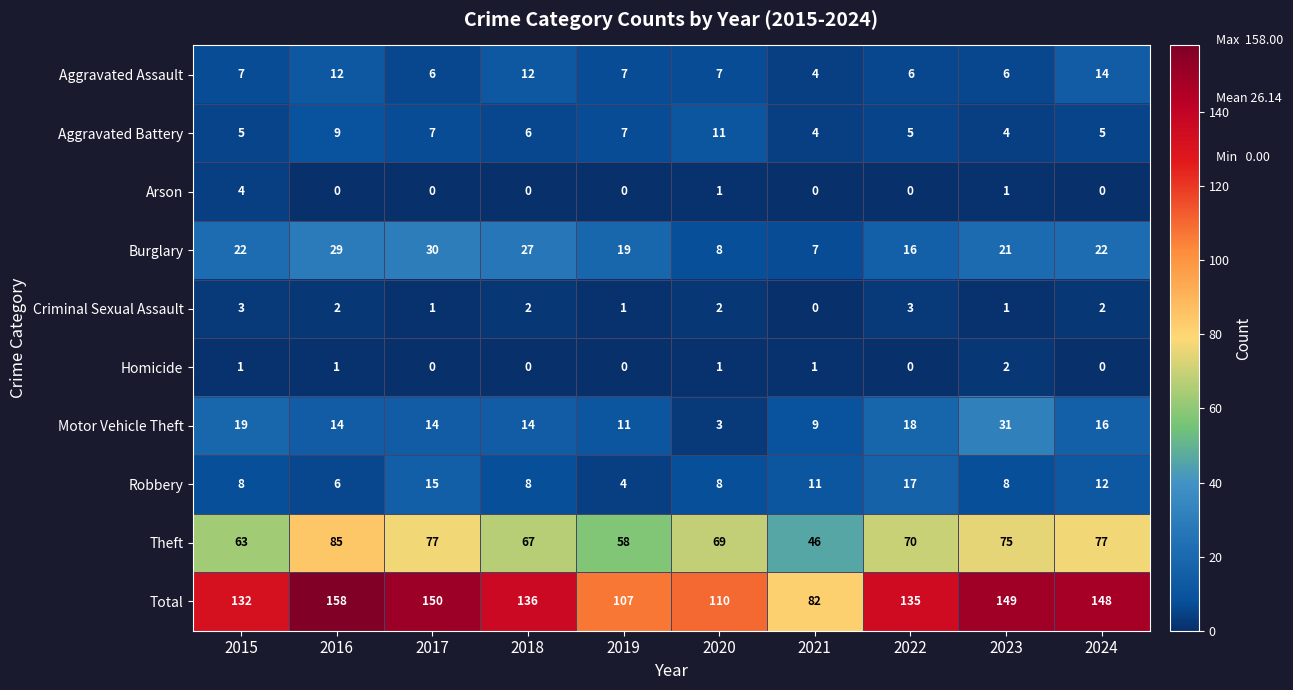

At how many categories does at least one series exceed 39?

10